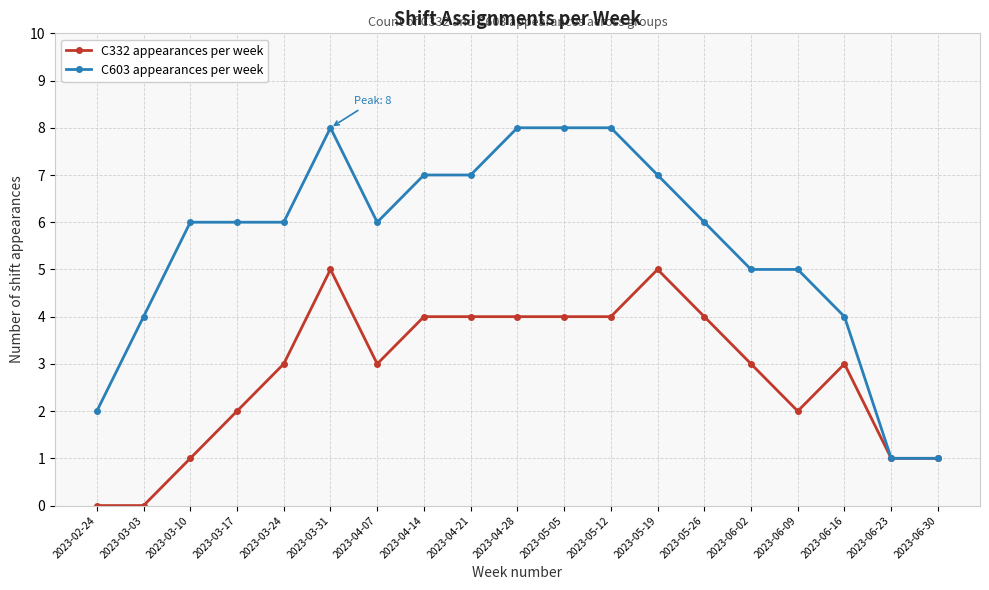

At which category does C332 appearances per week reach its first local peak?

2023-03-31